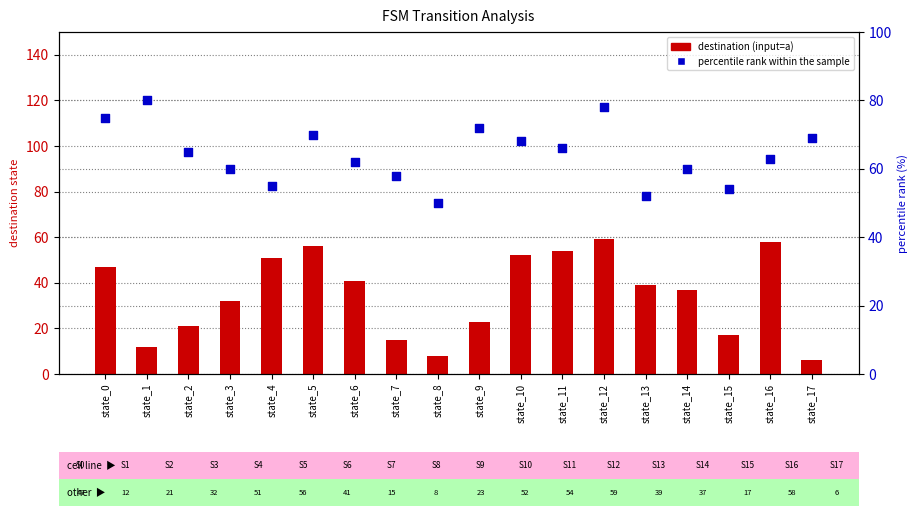

Which series has the largest total across all categories?

percentile rank within the sample